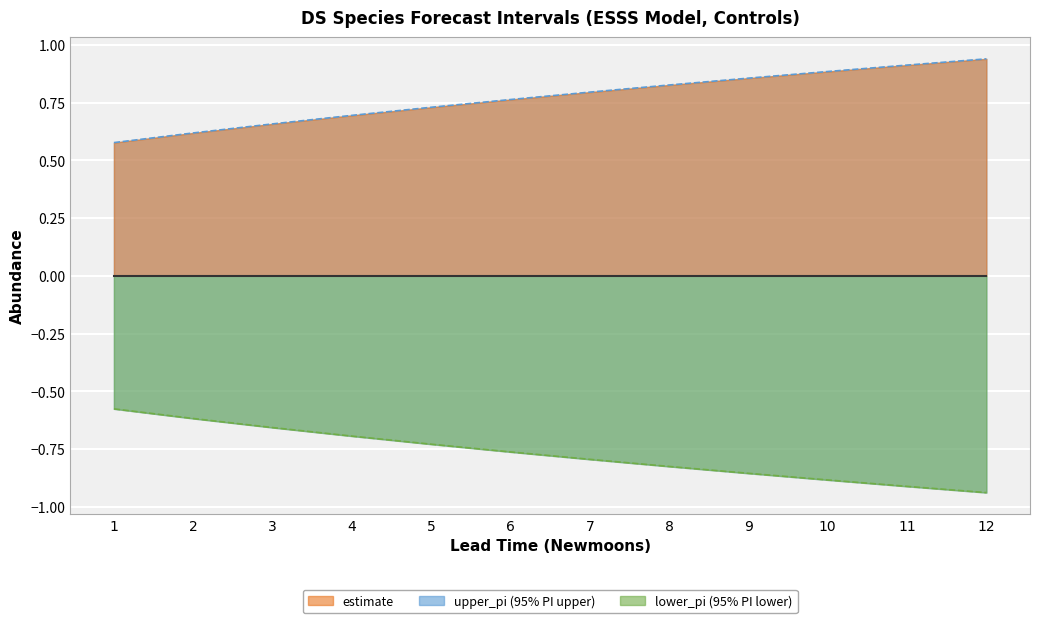

Rank the series by their maximum value, from highest to lowest.

upper_pi_line, estimate_line, lower_pi_line